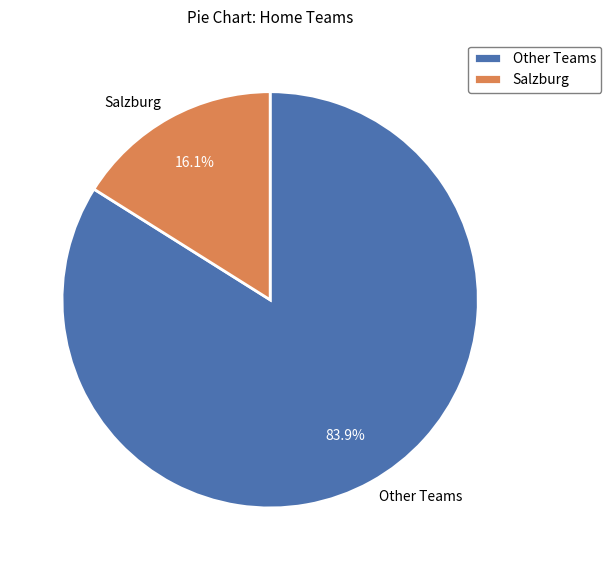

Does Salzburg account for over 50% of the chart?

No